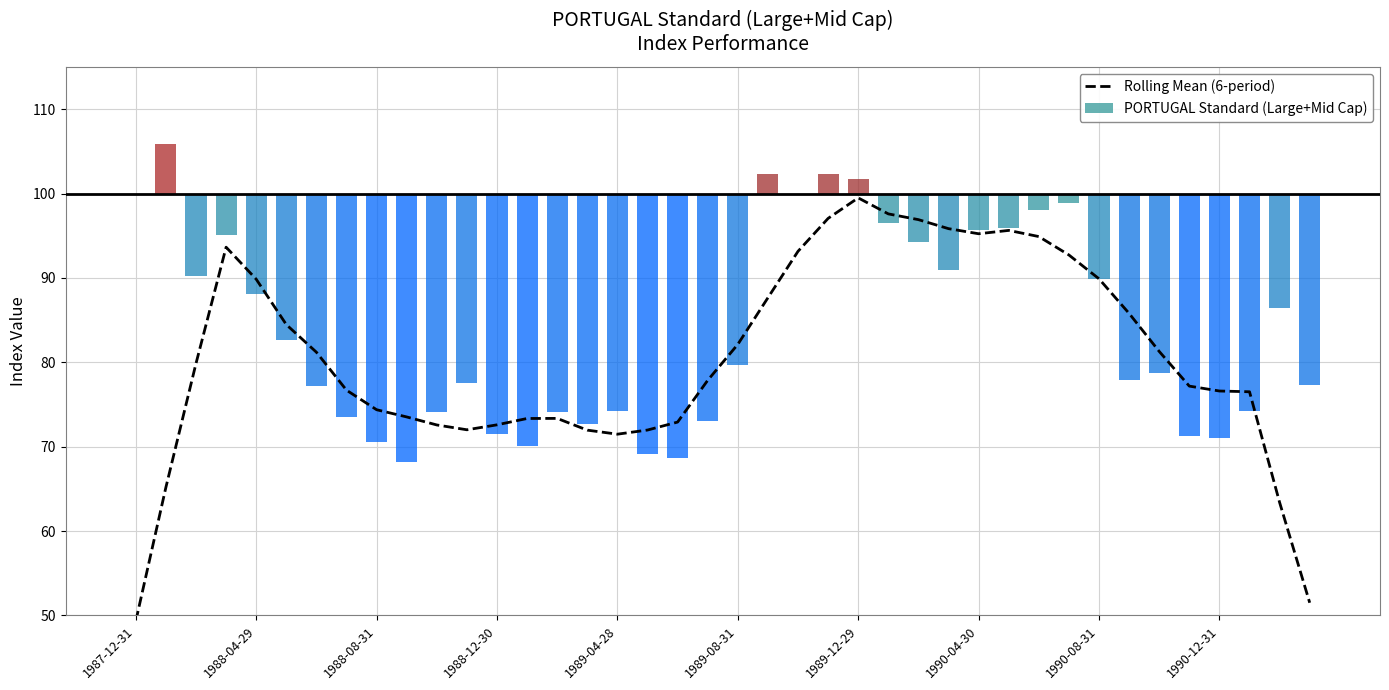

Is the value of PORTUGAL Standard (Large+Mid Cap) at 16 greater than the value of Rolling Mean (6-period) at 33?

No